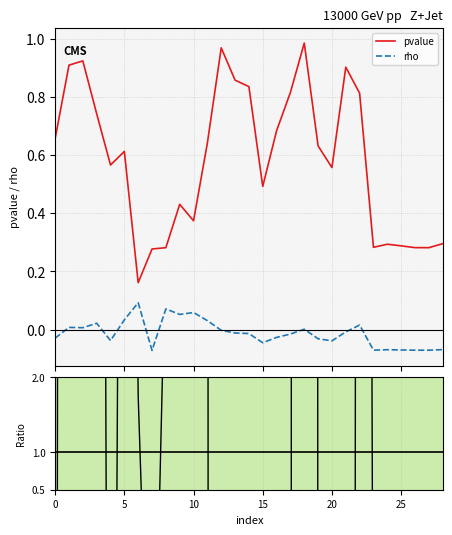

True or false: pvalue and rho intersect in this chart.

False